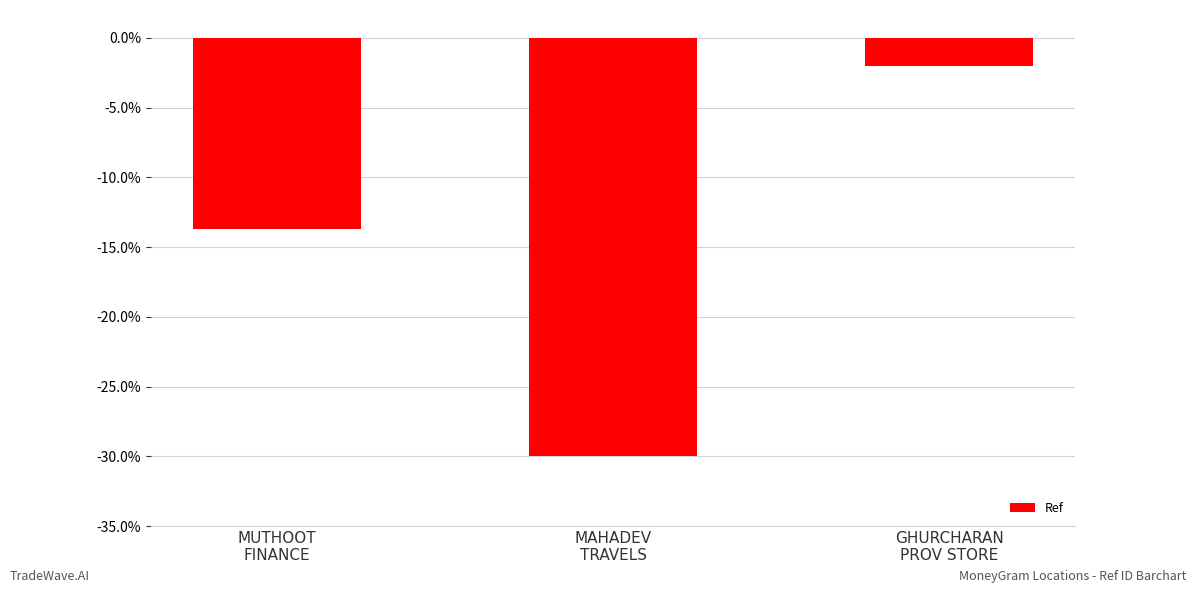

What is the change in value from MUTHOOT
FINANCE to MAHADEV
TRAVELS?

-16.3